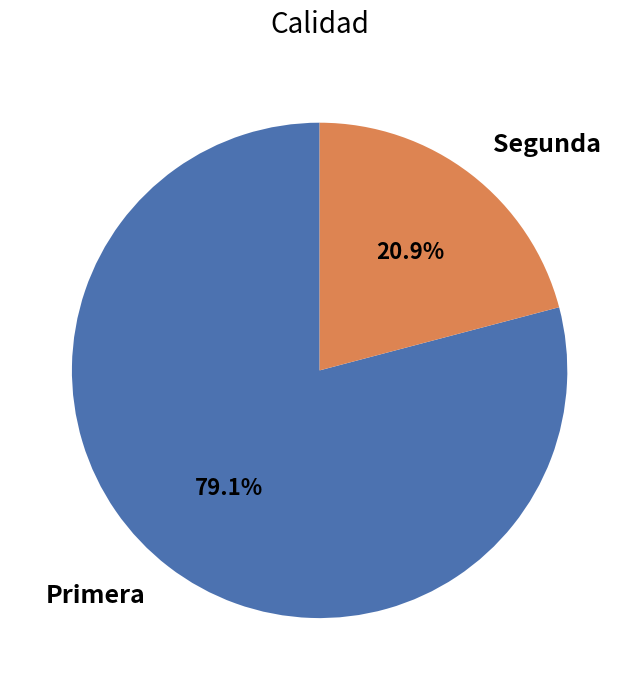

What is the ratio of the value at Primera to the value at Segunda?

3.8